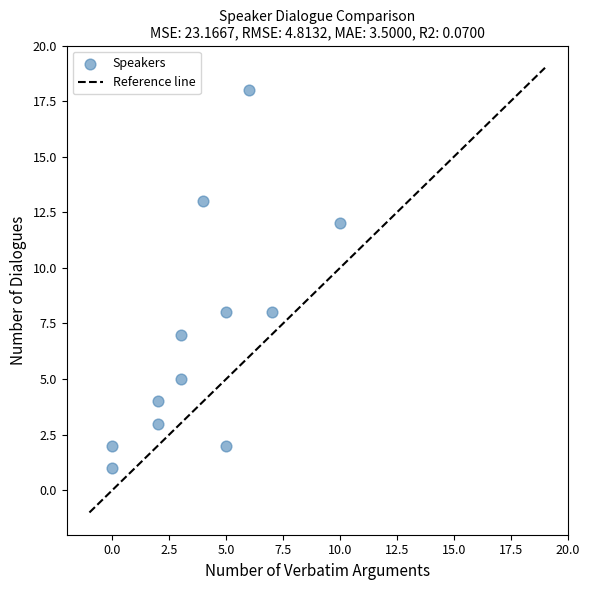

What is the average Y value?

7